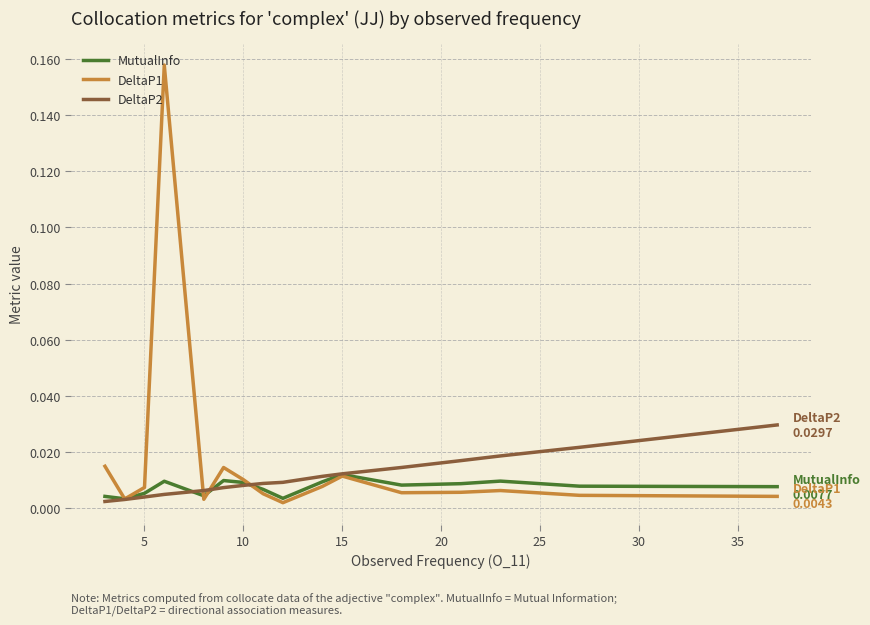

What are all the series names shown in the legend?

MutualInfo, DeltaP1, DeltaP2